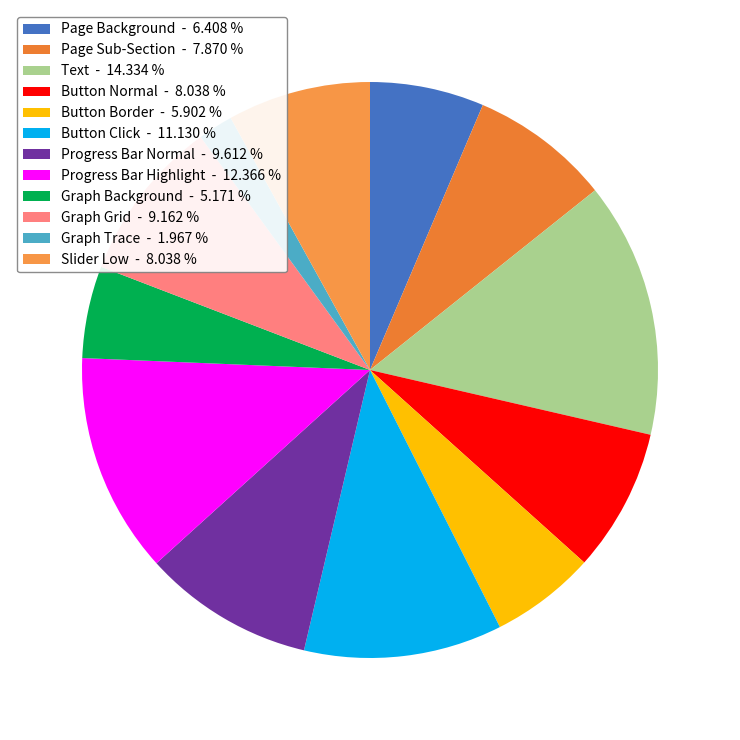

Which category has the biggest portion of the pie?

Text - 14.334 %